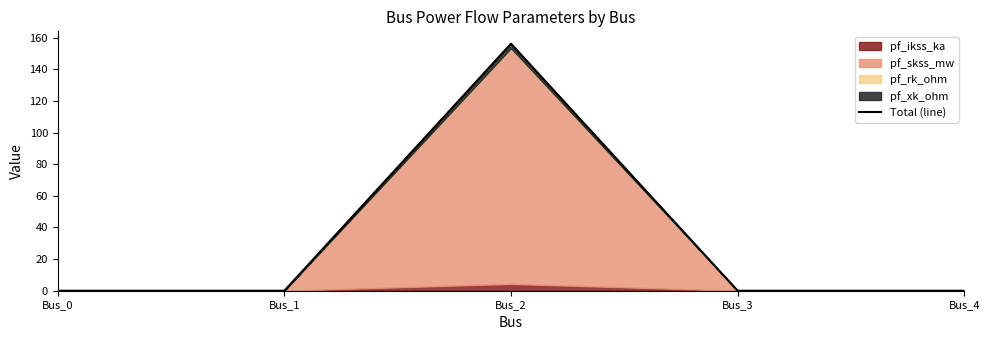

Which has a higher value, Bus_1 or Bus_4?

Bus_1